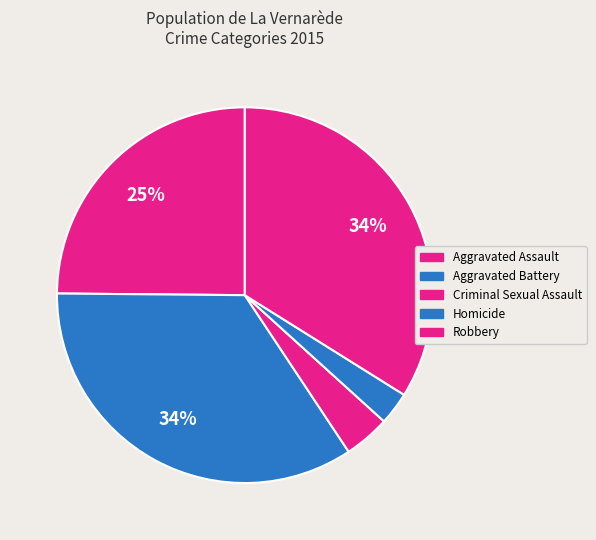

What is the largest slice in the pie chart?

Aggravated Battery